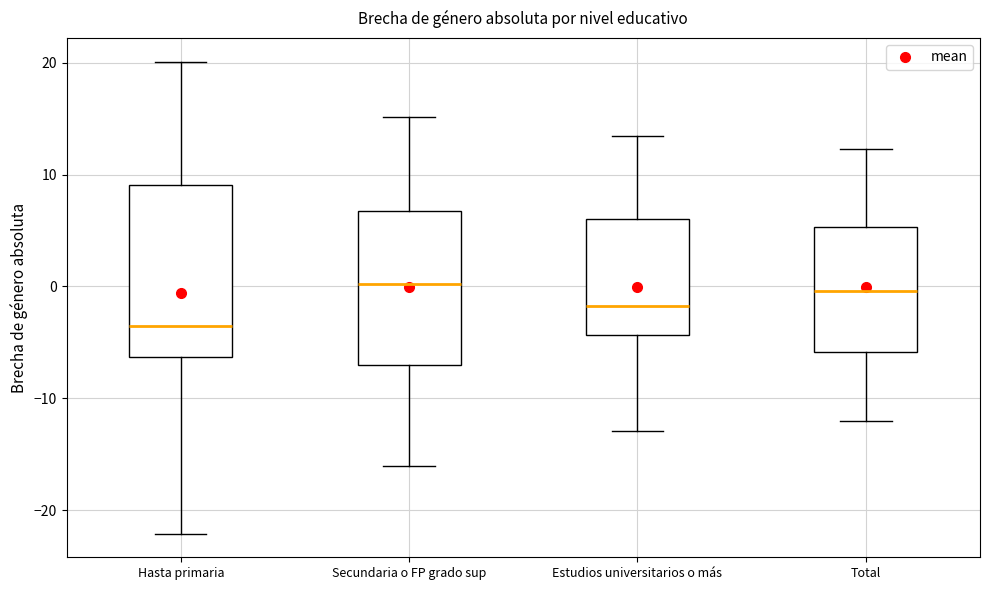

Reading left to right, transcribe this box plot: for each box, give where its median line is, the range the box spans, and where its two whiskers end, as read against the y-axis. The values are not printed on the chart, so give them approximately, as read against the axis.

Hasta primaria: median -4, box -6 to 9, whiskers -22 to 20
Secundaria o FP grado sup: median 0, box -7 to 7, whiskers -16 to 15
Estudios universitarios o más: median -2, box -4 to 6, whiskers -13 to 13
Total: median 0, box -6 to 5, whiskers -12 to 12